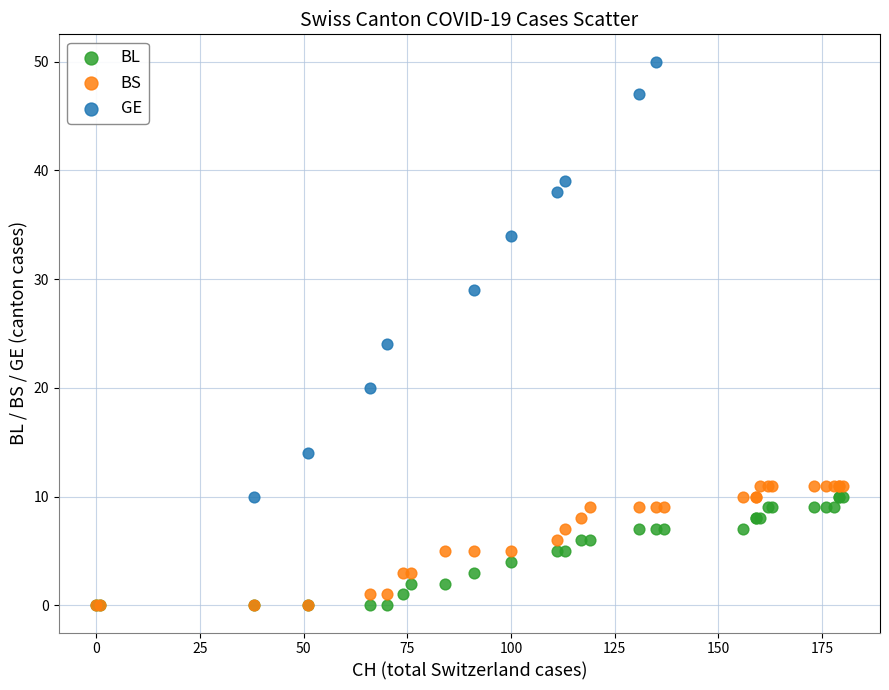

What are all the series names shown in the legend?

BL, BS, GE